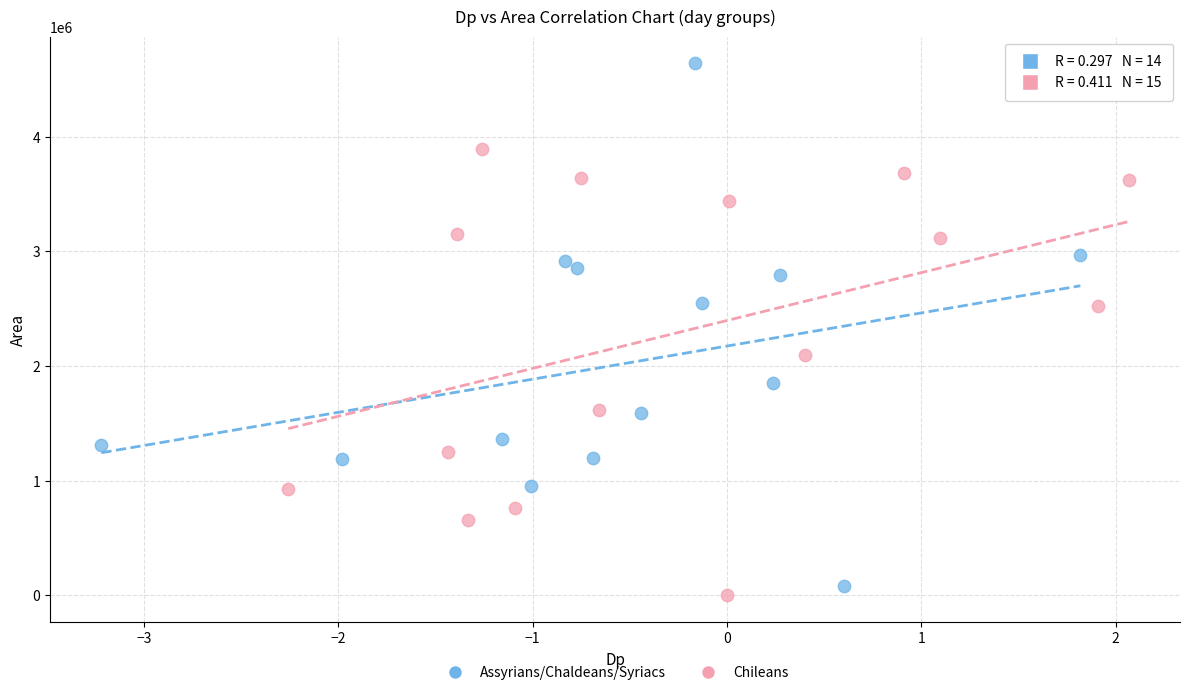

Which series reaches the maximum Y coordinate?

Assyrians/Chaldeans/Syriacs